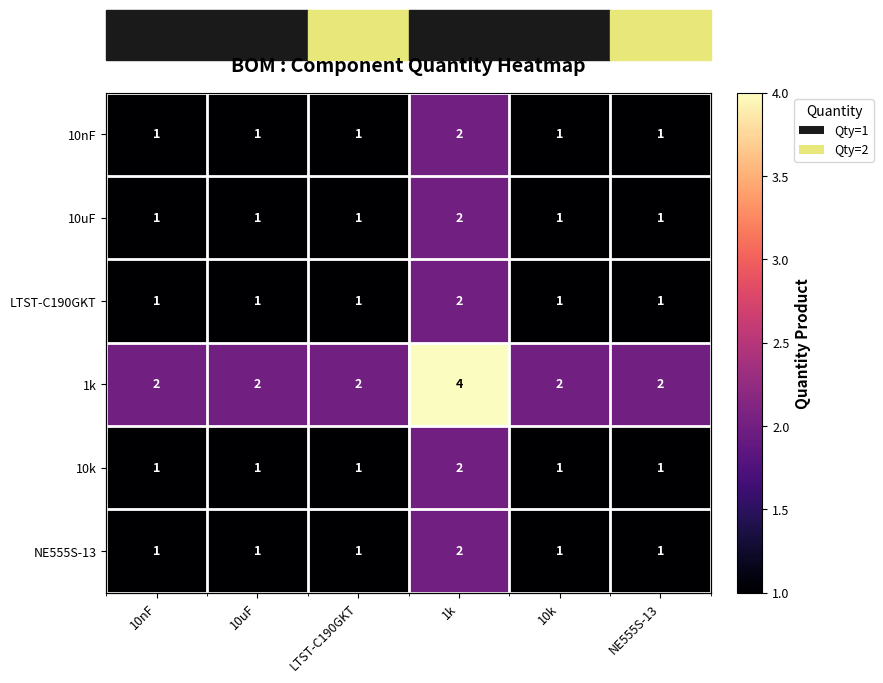

At 10nF, list the series in order from largest to smallest.

1k, 10nF, 10uF, LTST-C190GKT, 10k, NE555S-13